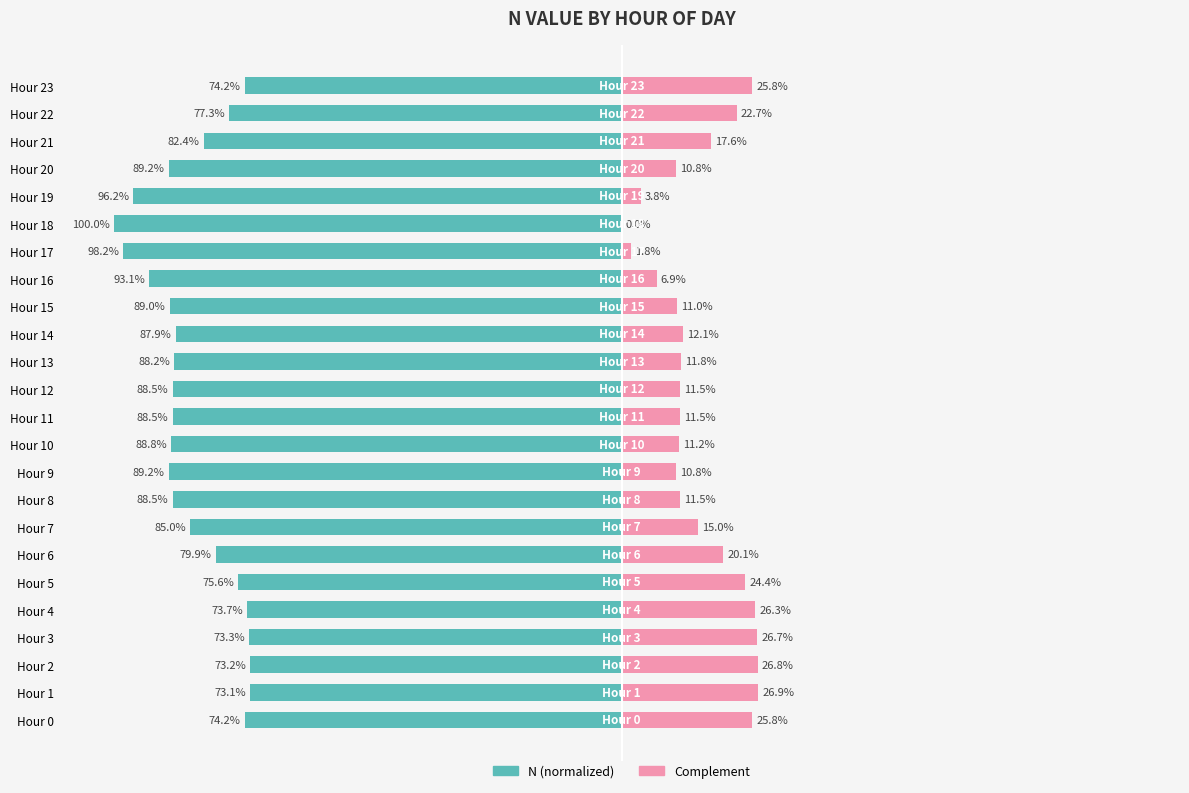

Reading left to right, transcribe all the data shown in this chart.

N (normalized): -74.2	-73.1	-73.2	-73.3	-73.7	-75.6	-79.9	-85.0	-88.5	-89.2	-88.8	-88.5	-88.5	-88.2	-87.9	-89.0	-93.1	-98.2	-100.0	-96.2	-89.2	-82.4	-77.3	-74.2
Complement: 25.8	26.9	26.8	26.7	26.3	24.4	20.1	15.0	11.5	10.8	11.2	11.5	11.5	11.8	12.1	11.0	6.9	1.8	0.0	3.8	10.8	17.6	22.7	25.8